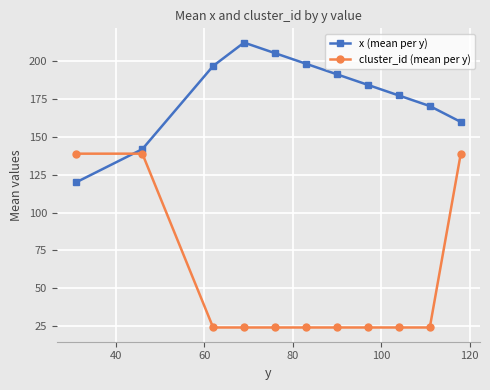

Rank the series by their average value, from lowest to highest.

cluster_id (mean per y), x (mean per y)